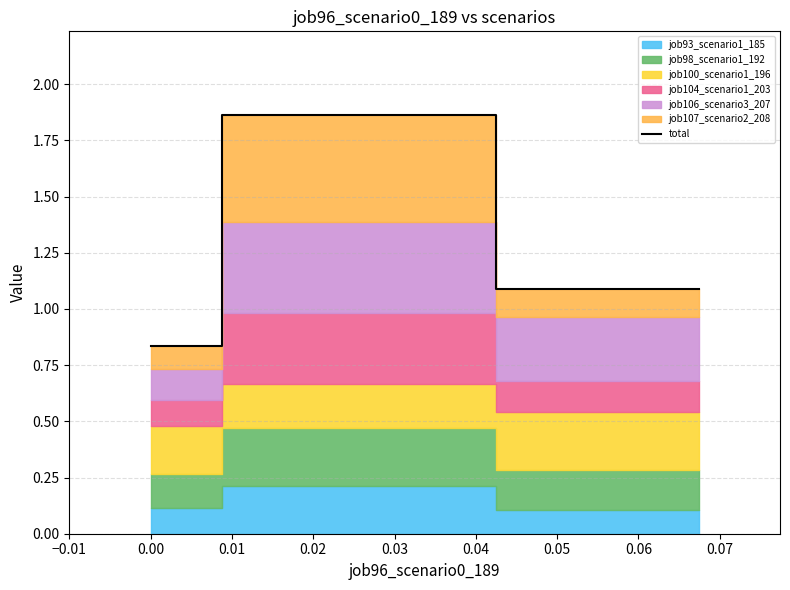

How many values in the total series are below 1?

1